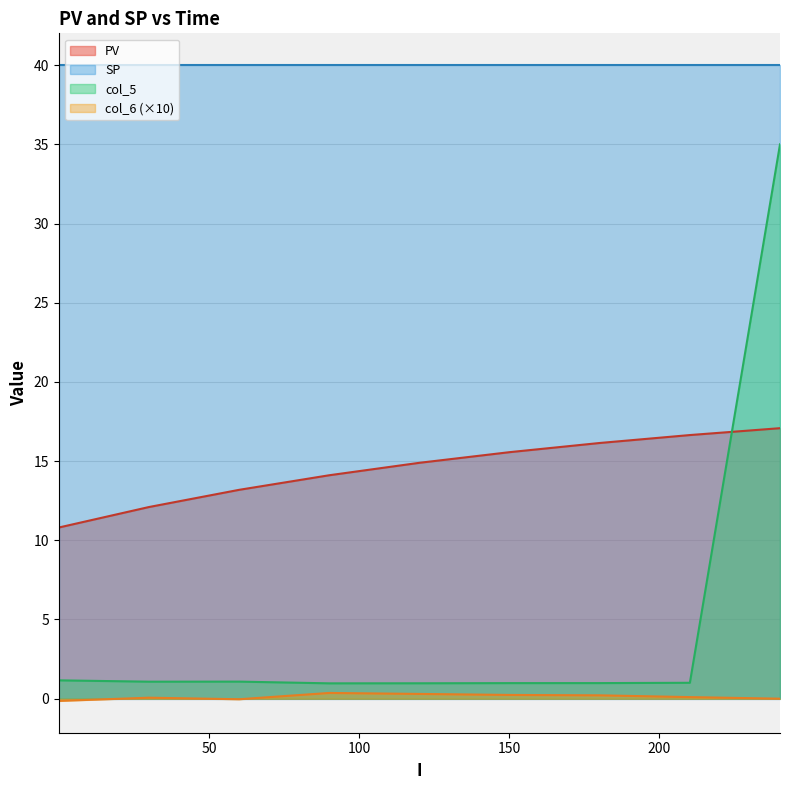

What is the maximum value for PV?

17.1